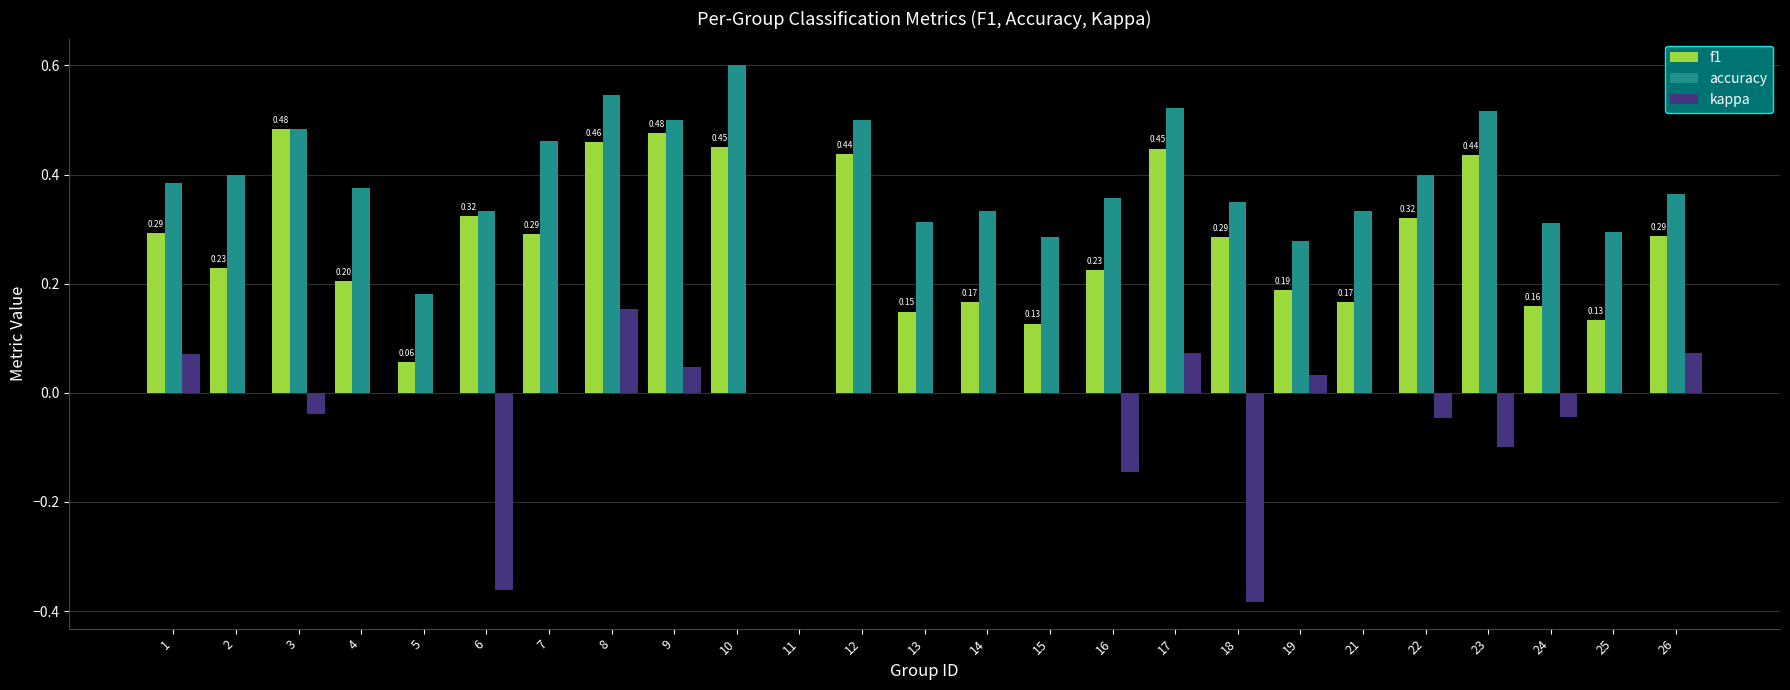

What is the sum of all f1 values?

6.8